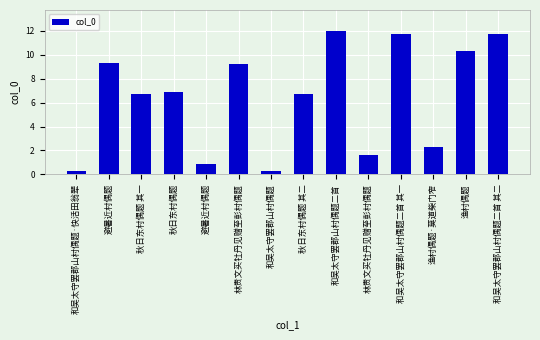

The chart shows a value of 925491 at 林贵文买牡丹见赠至彭村偶题. True or false?

True